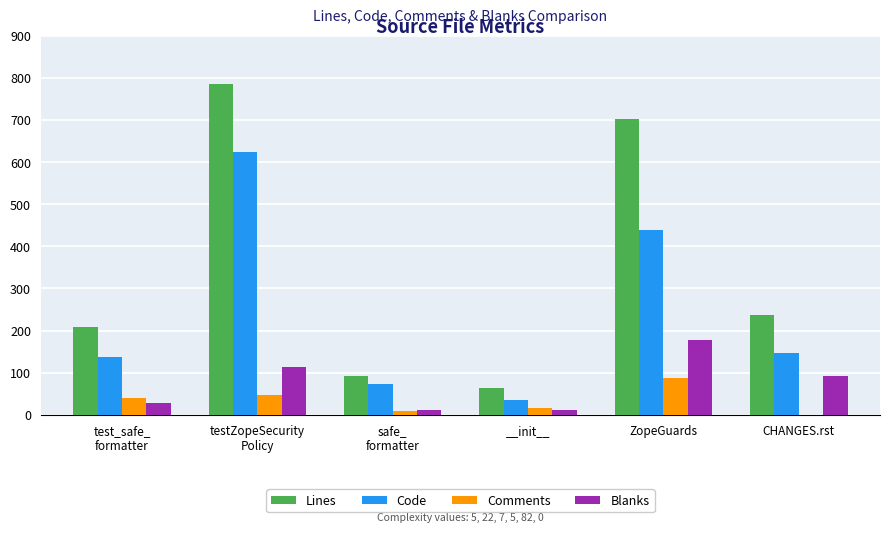

What is the total value across all series at ZopeGuards?

1406